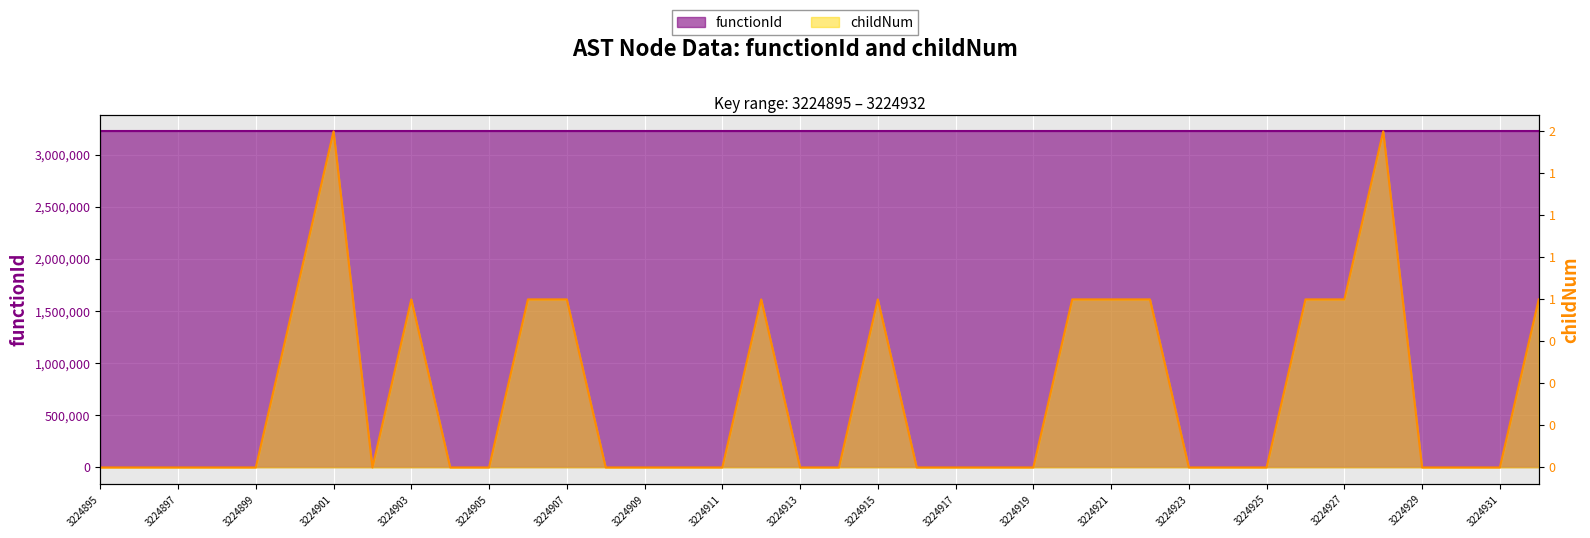

True or false: the data shows 0 at 3224913.

True